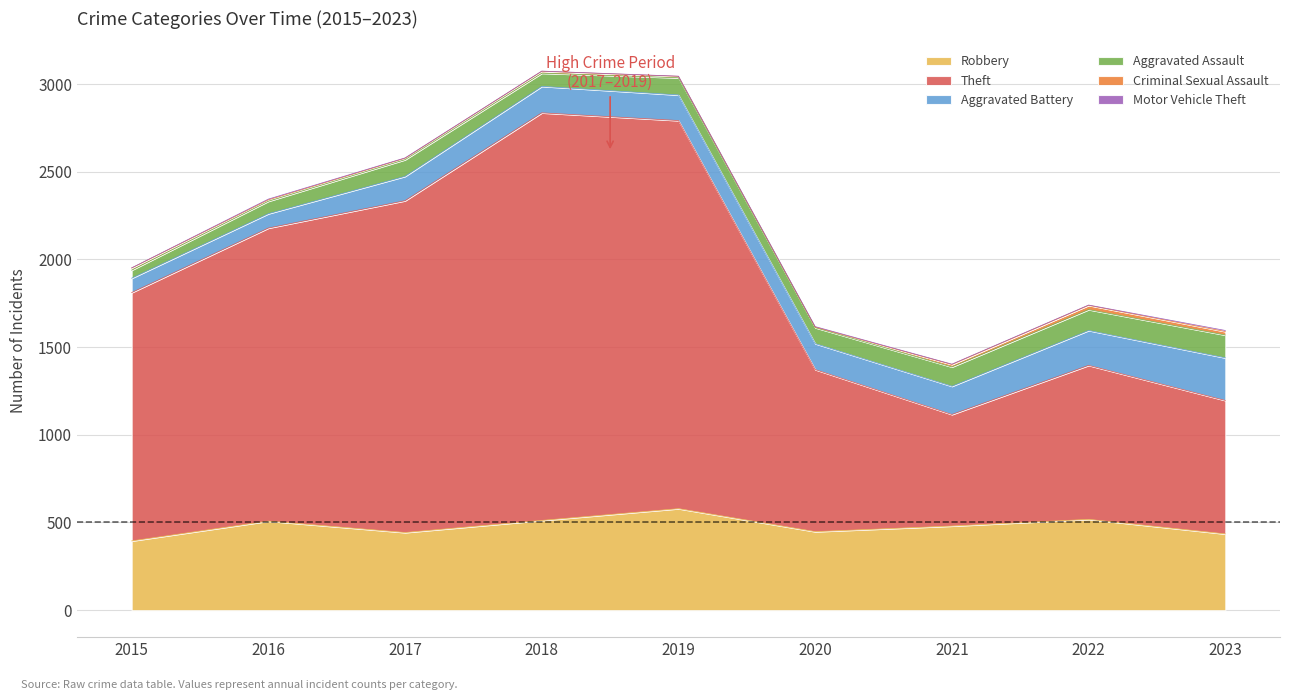

True or false: Aggravated Assault has more than 2 points higher than both neighbors.

False